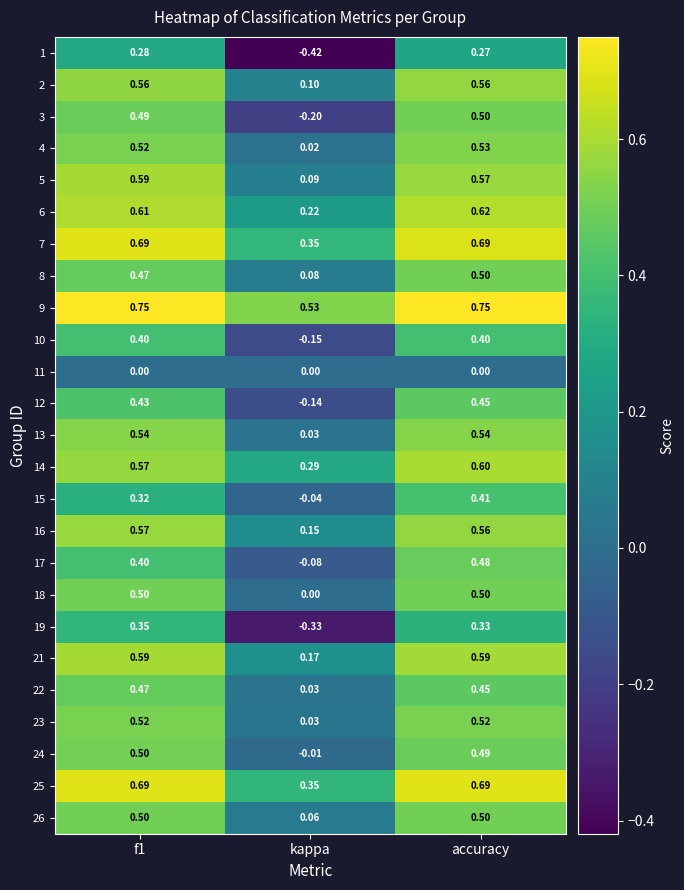

Where is 17 nearest to the value 0?

kappa